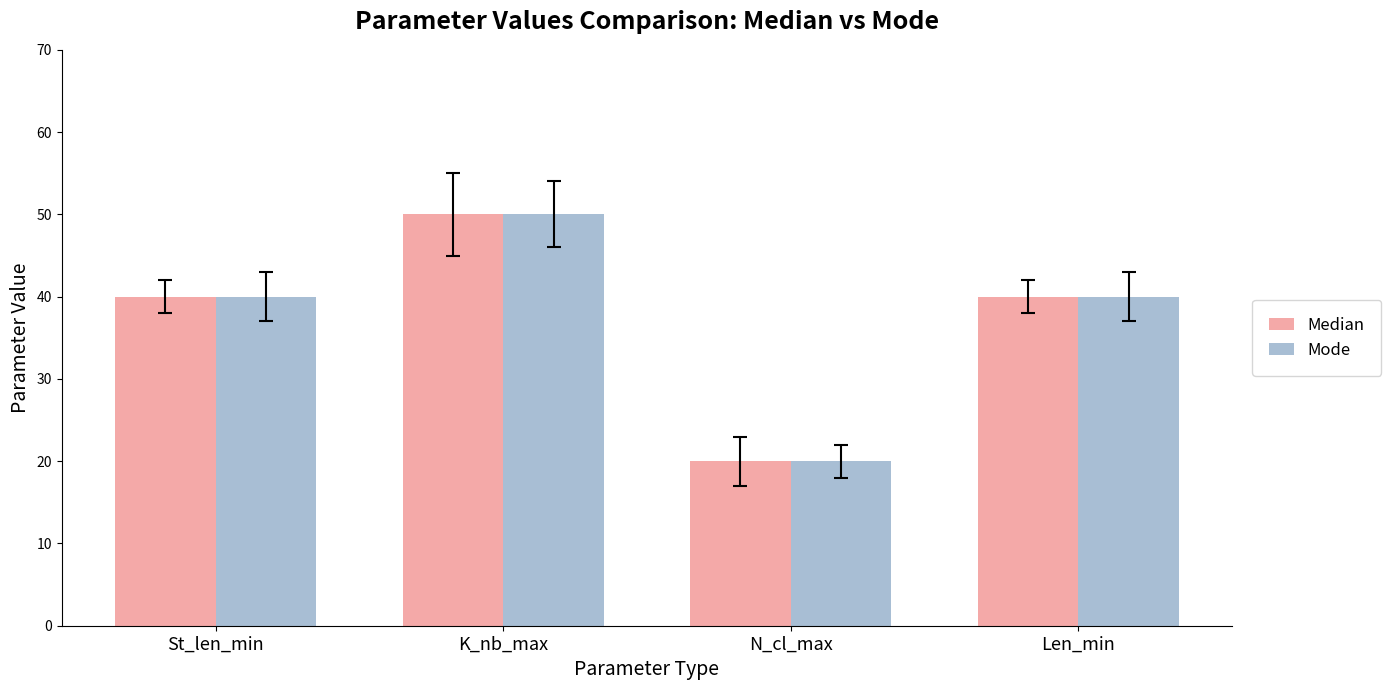

Read the Median value at Len_min, to the nearest 10.

40